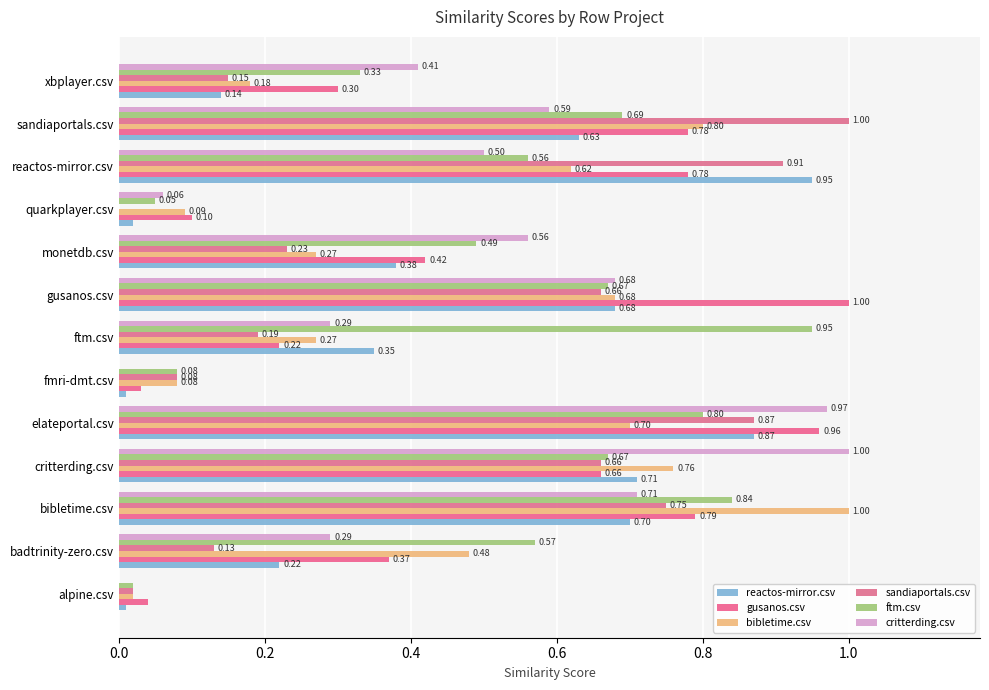

What position from the right is fmri-dmt.csv?

8